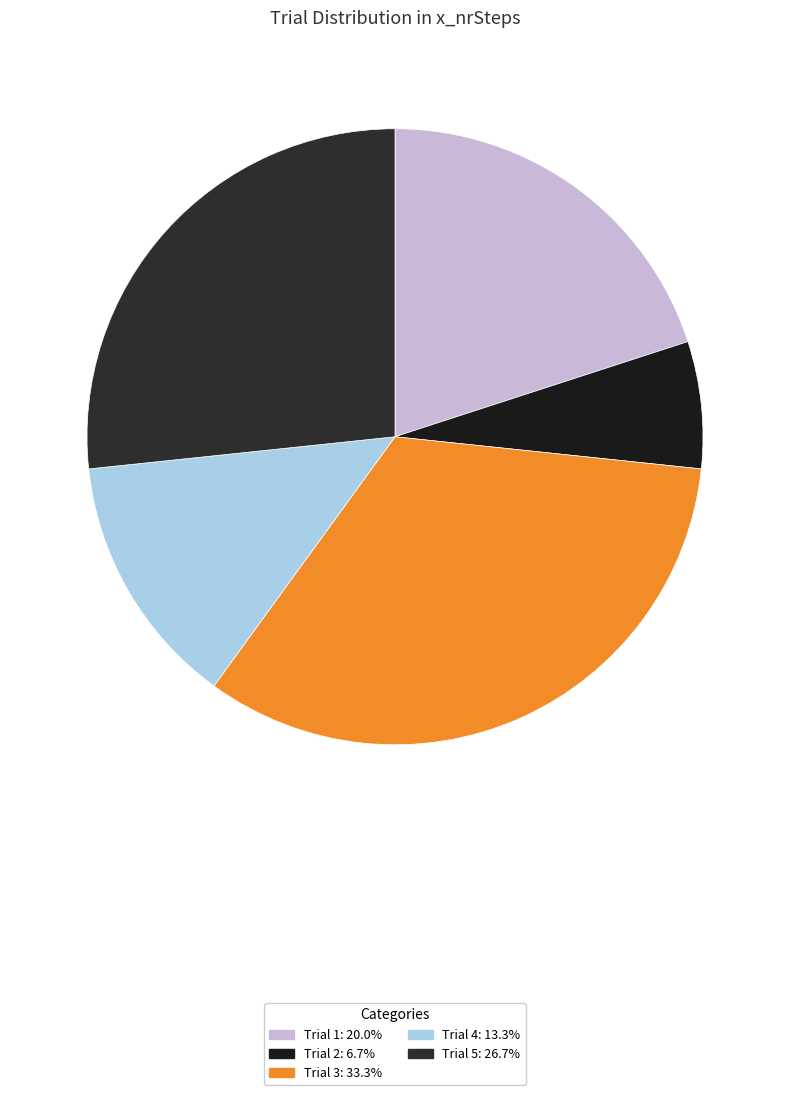

Count the number of slices in the pie.

5